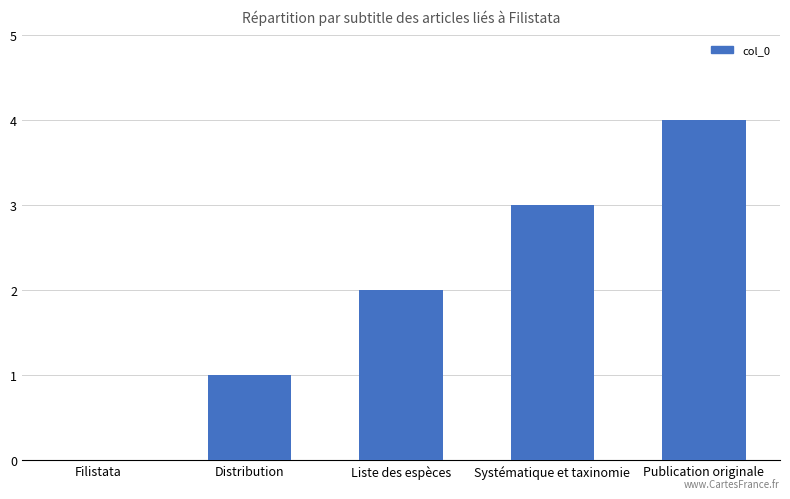

What is the sum of the values at Liste des espèces and Publication originale?

6